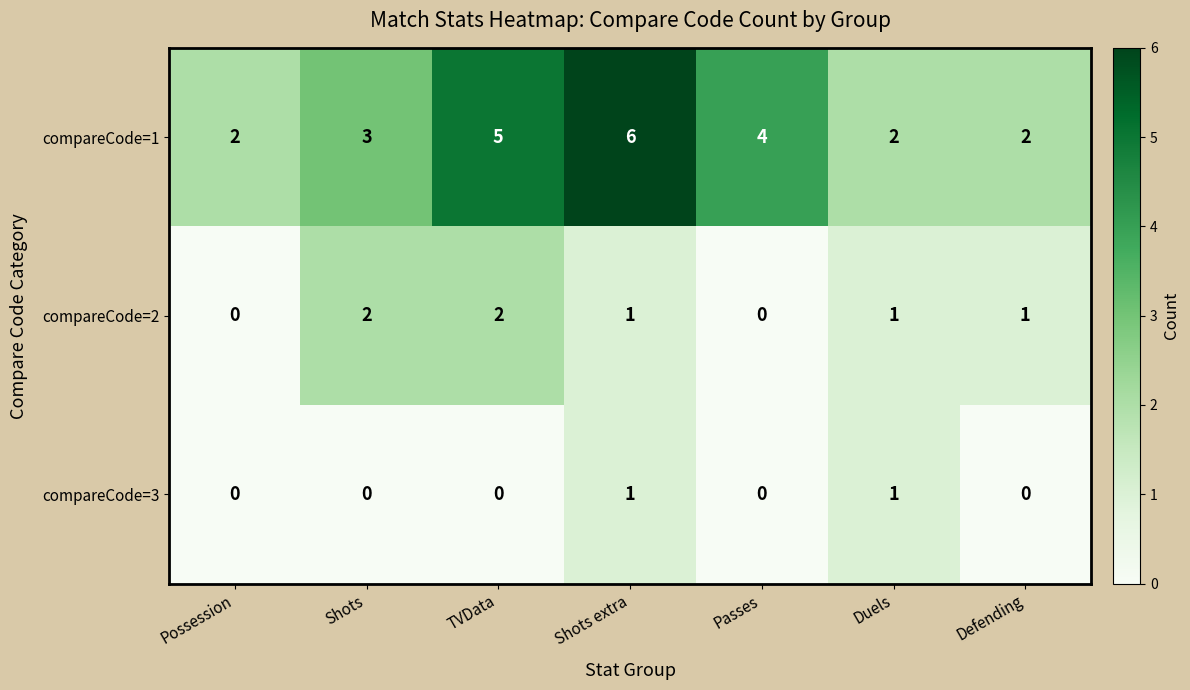

List the series in order of their overall mean, lowest first.

compareCode=3, compareCode=2, compareCode=1